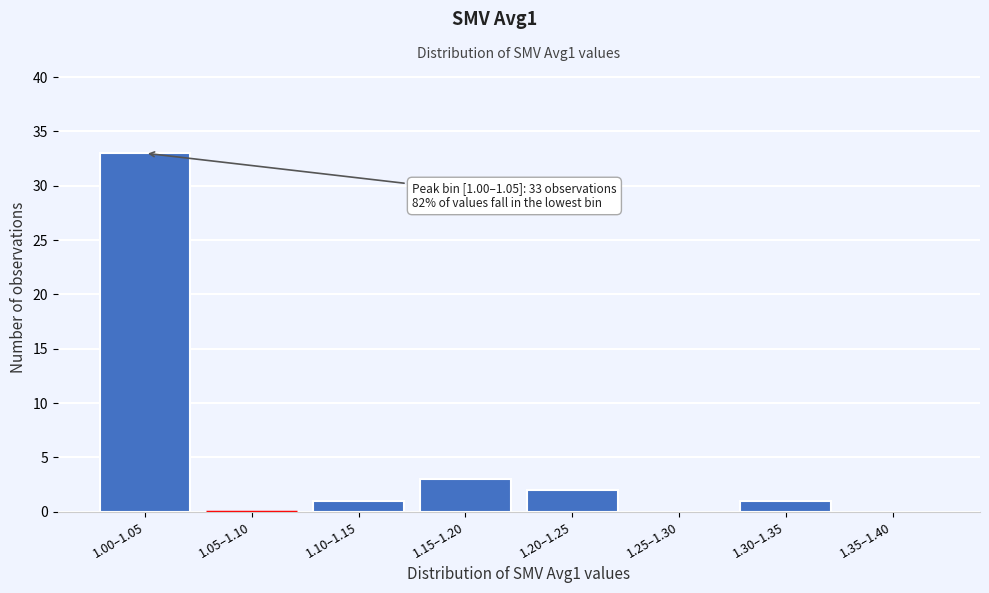

Reading left to right, extract all data points from this chart.

1.00–1.05=33	1.05–1.10=0	1.10–1.15=1	1.15–1.20=3	1.20–1.25=2	1.25–1.30=0	1.30–1.35=1	1.35–1.40=0